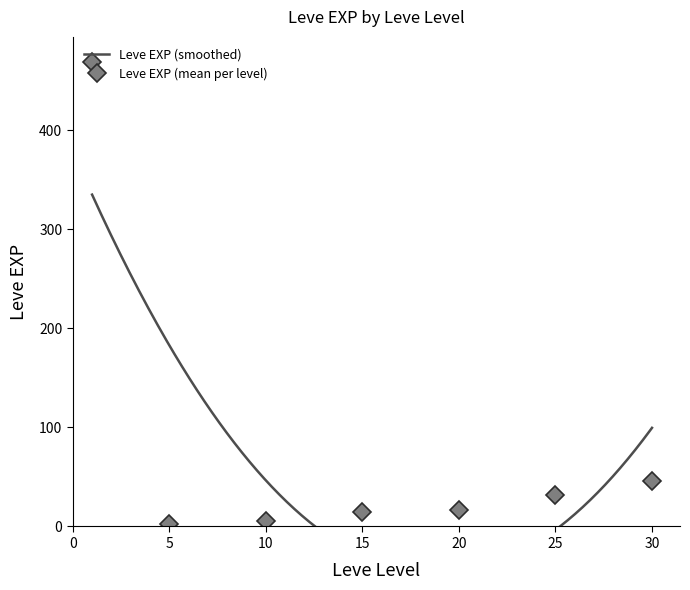

What is the change in value from 15 to 25?

+18